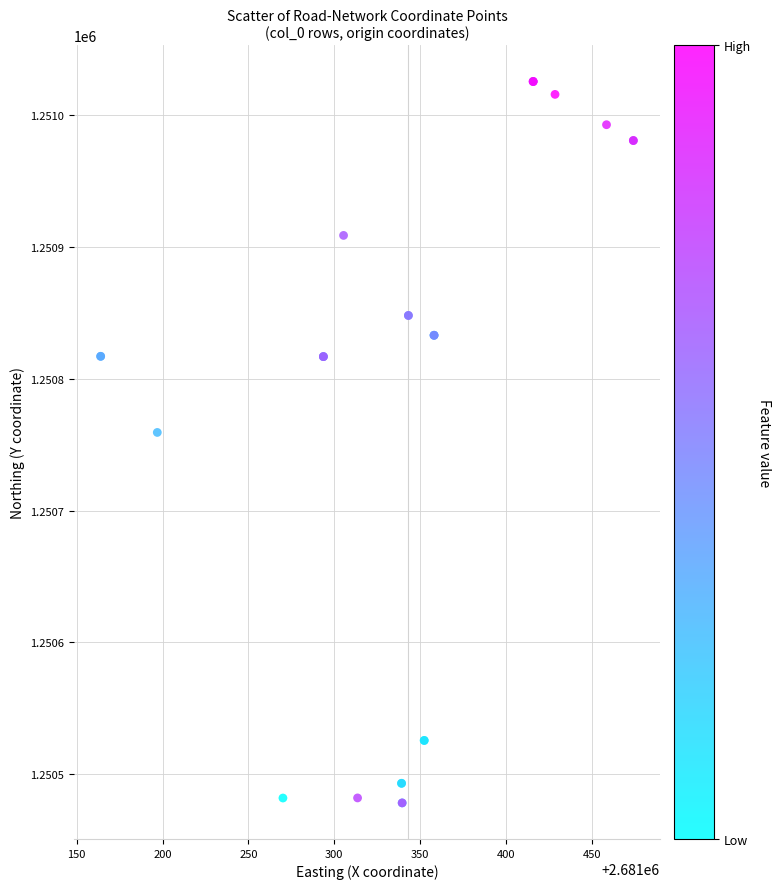

What Y value in the scatter plot is closest to 1250751?

1250759.3